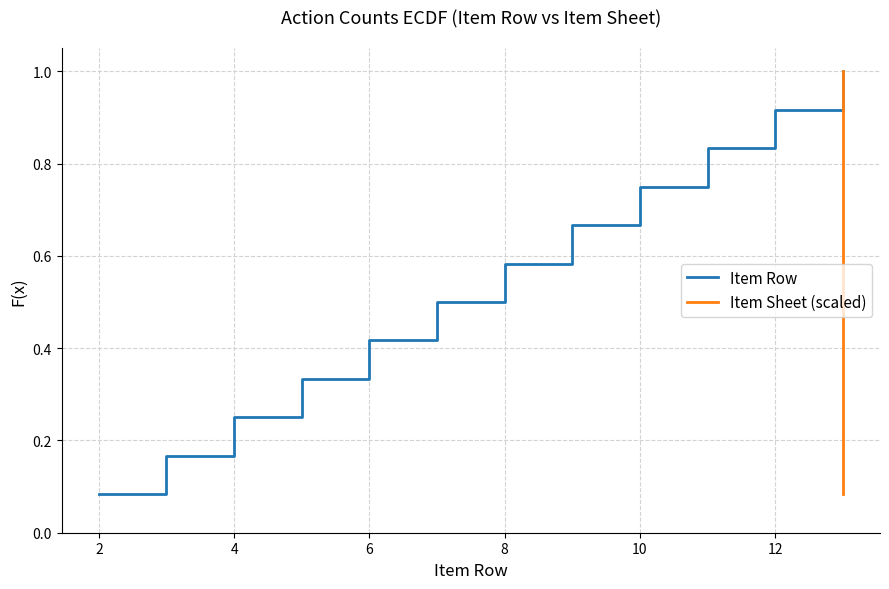

True or false: Item Row has a value of 0.3 at 10.

False